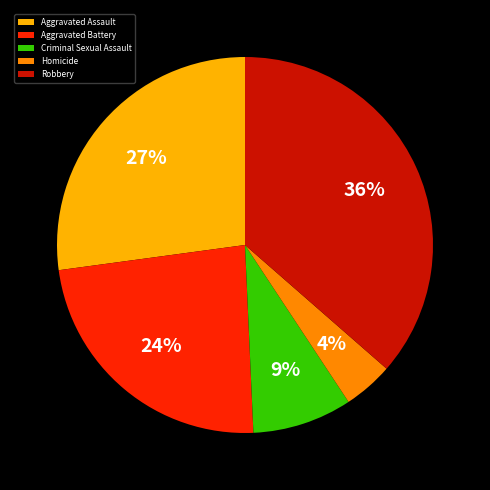

To the nearest percent, what portion does Aggravated Battery represent?

24%